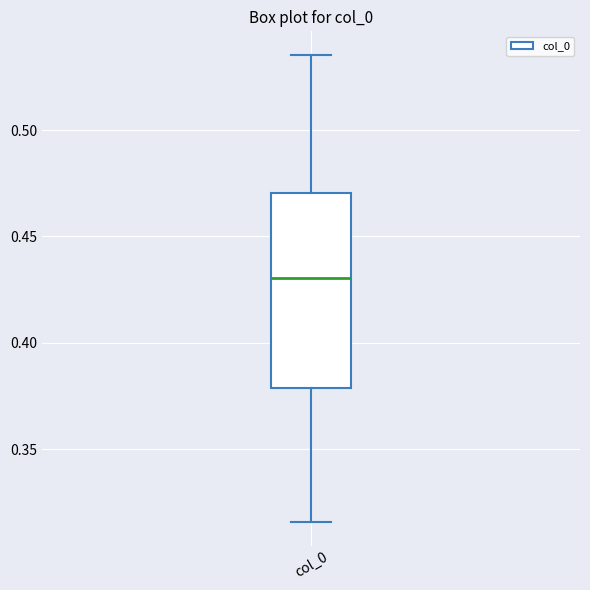

Transcribe this box plot: give where the median line is, the range the box spans, and where the two whiskers end, as read against the y-axis. The values are not printed on the chart, so give them approximately, as read against the axis.

median 0.430, box 0.380 to 0.470, whiskers 0.315 to 0.535